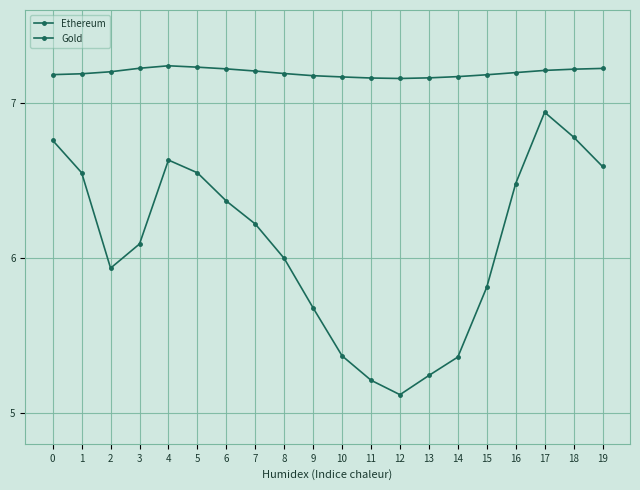

How many lines are shown in the chart?

2